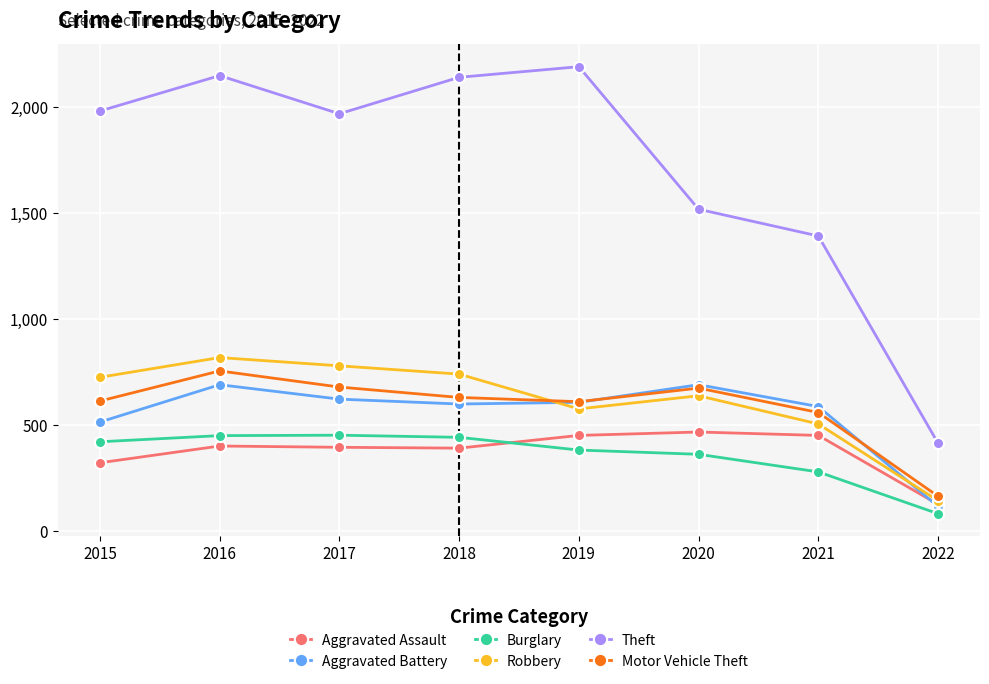

Is the value of Theft at 2016 greater than the value of Aggravated Assault at 2020?

Yes